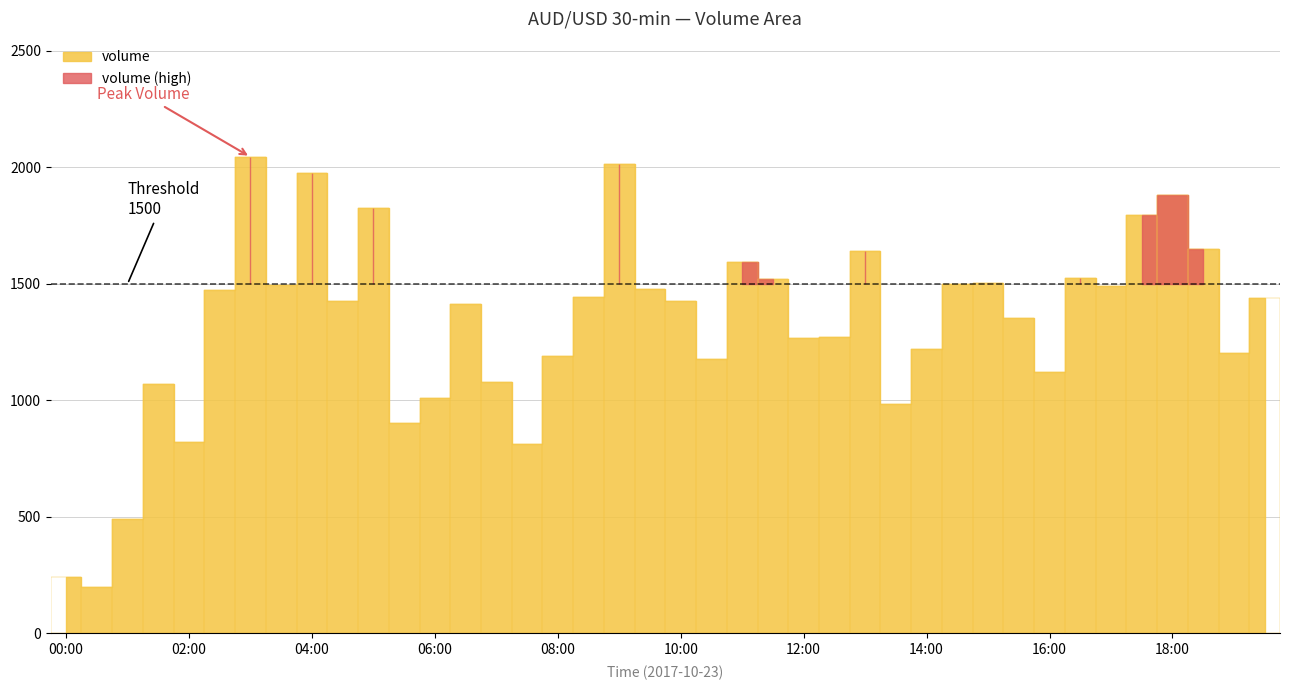

What is the maximum value shown in the chart?

2045